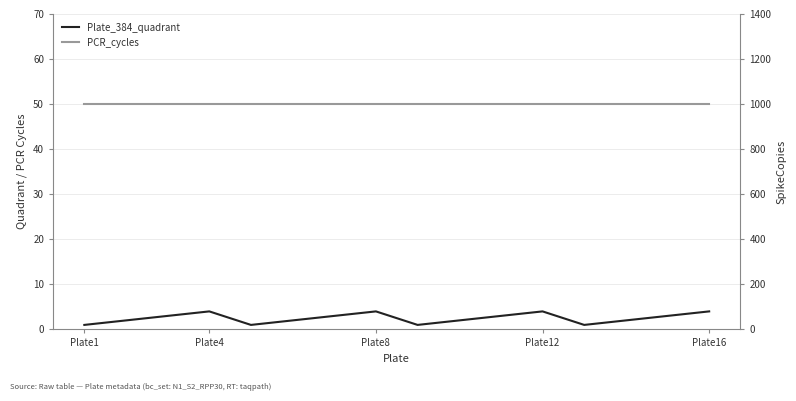

True or false: Plate_384_quadrant and PCR_cycles cross at least once.

False